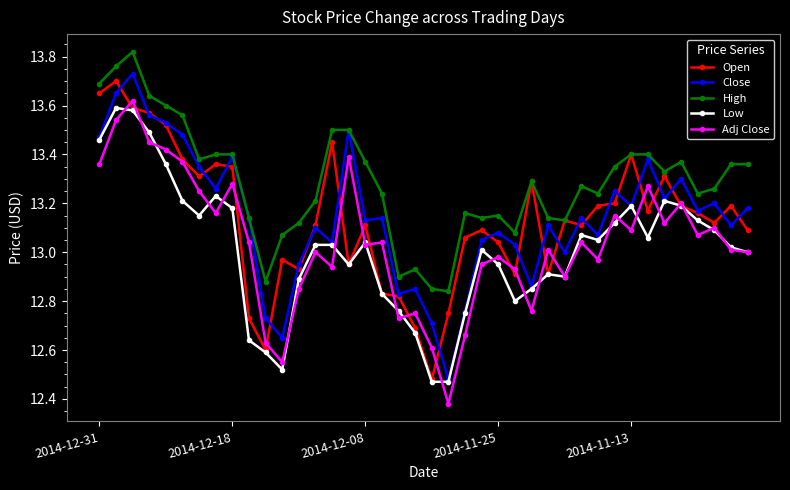

Which series has the largest total across all categories?

High